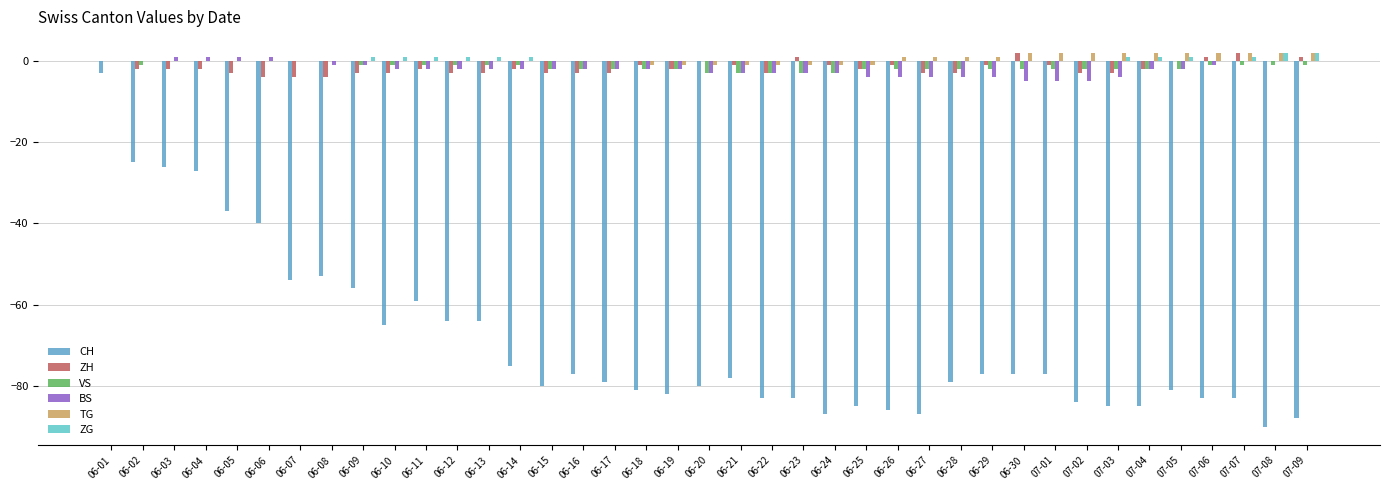

Count the number of data series in this chart.

6